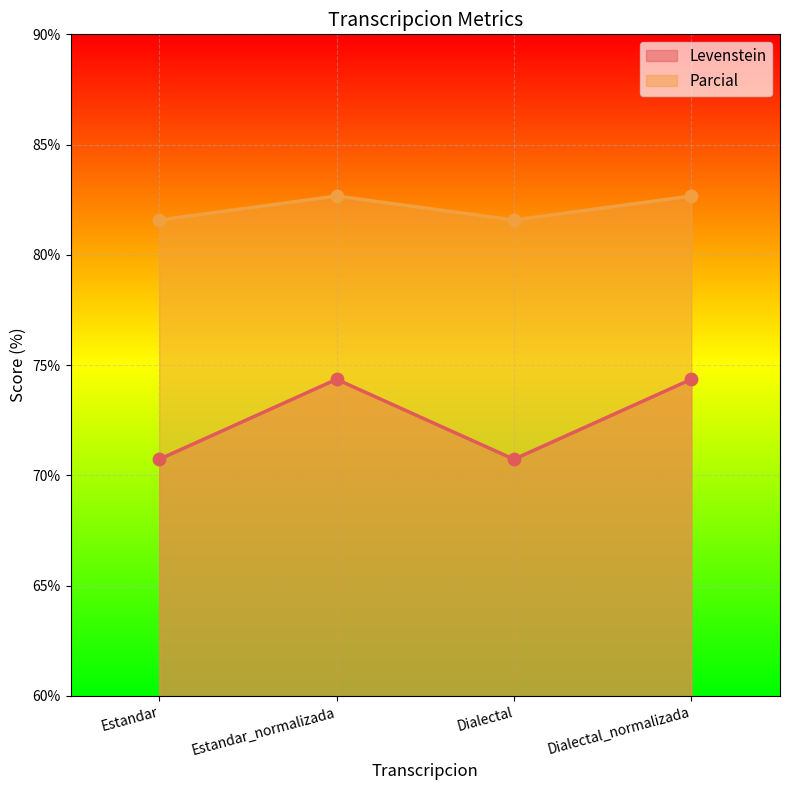

Which series contains the highest Y value?

Levenstein